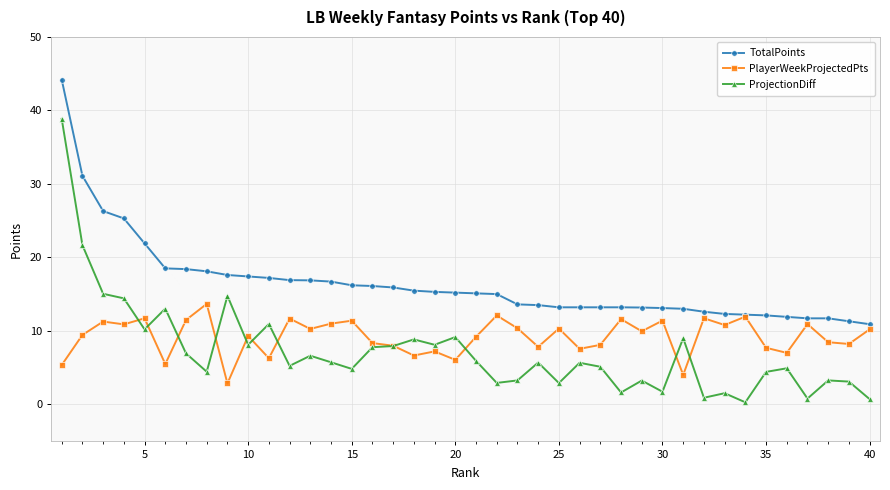

True or false: ProjectionDiff and TotalPoints cross at least once.

False